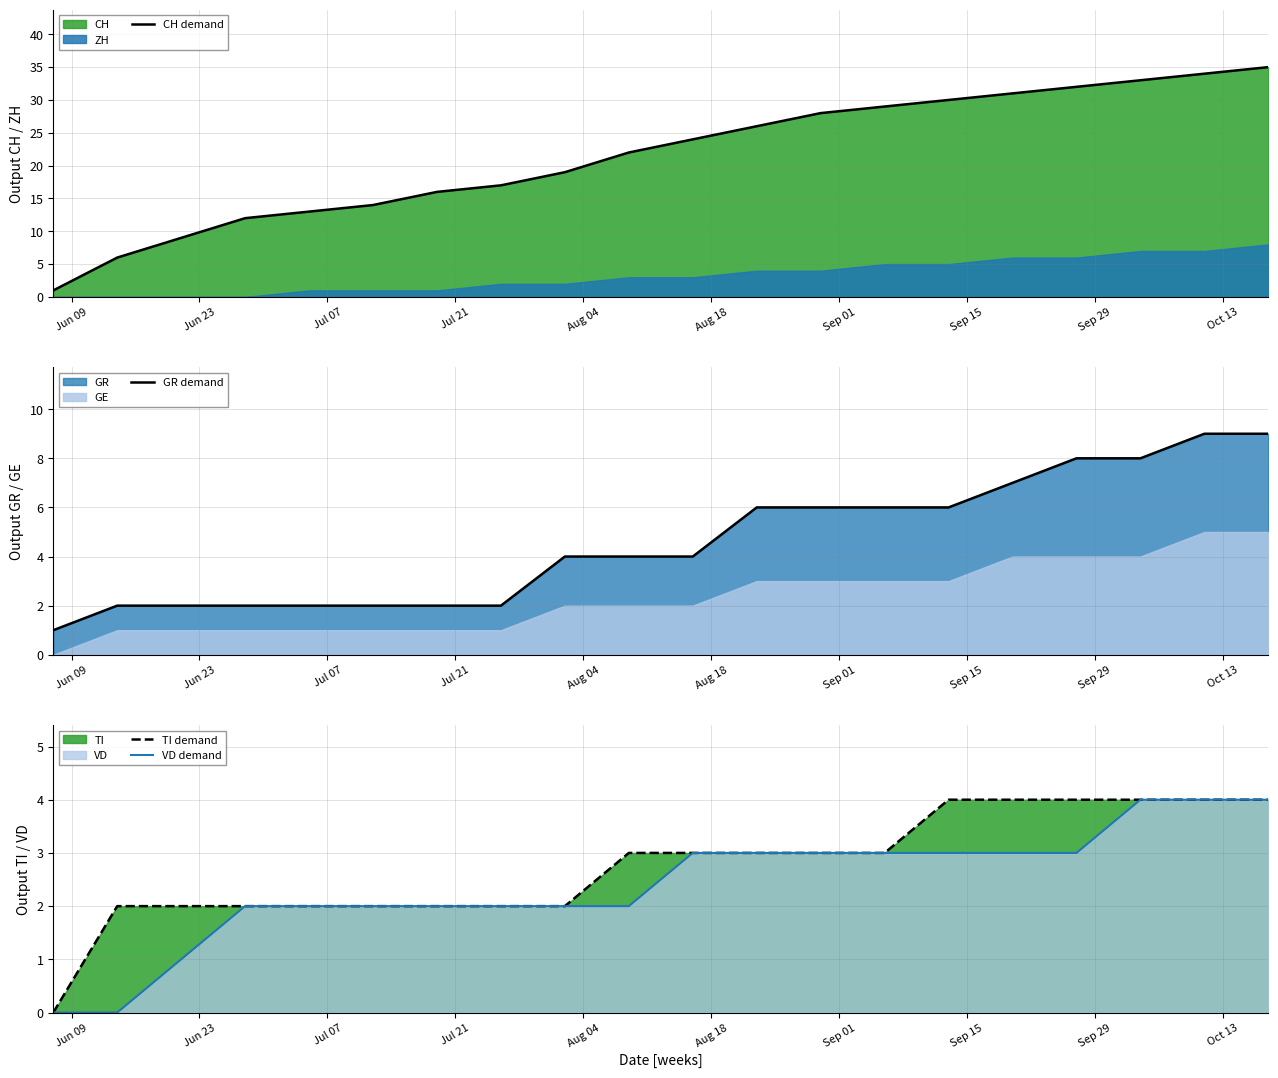

What is the maximum value for TI demand?

4